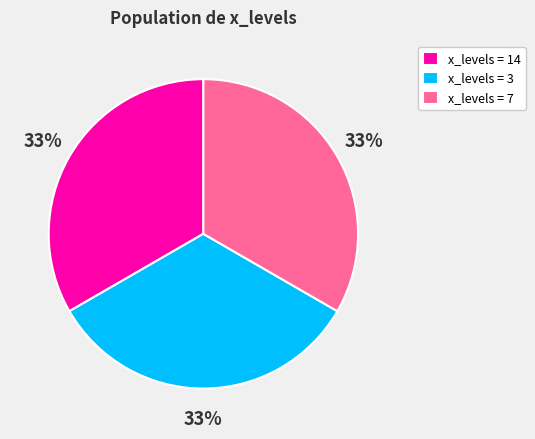

To the nearest percent, what is the difference between the largest and smallest slice percentages?

0%